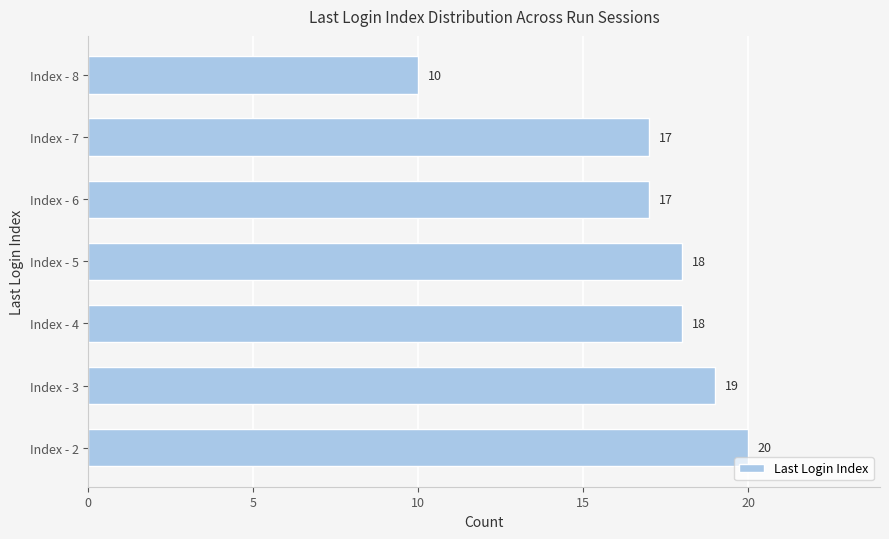

What value does the data have at Index - 3, to the nearest 10?

20